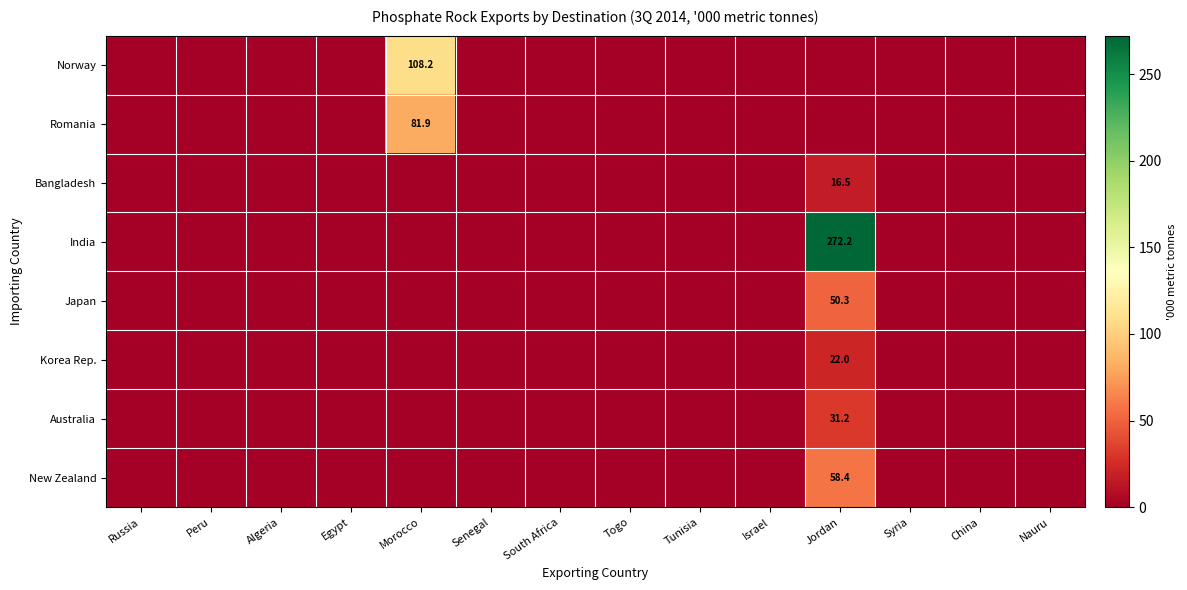

How many positive values does the Romania series have?

1